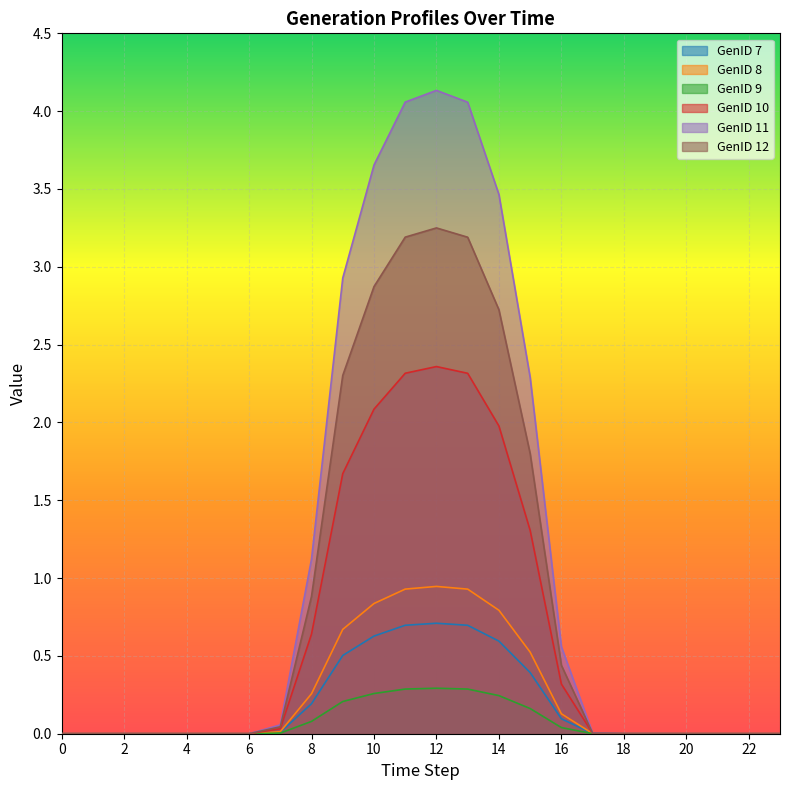

Rank the series by their maximum value, from lowest to highest.

GenID 9, GenID 7, GenID 8, GenID 10, GenID 12, GenID 11